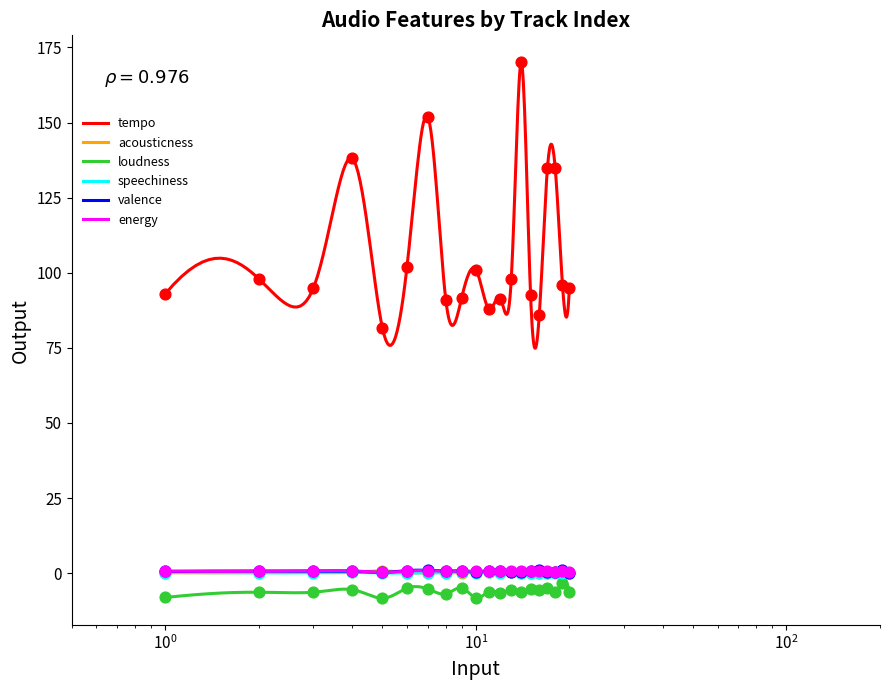

Which series has the widest spread of Y values?

tempo